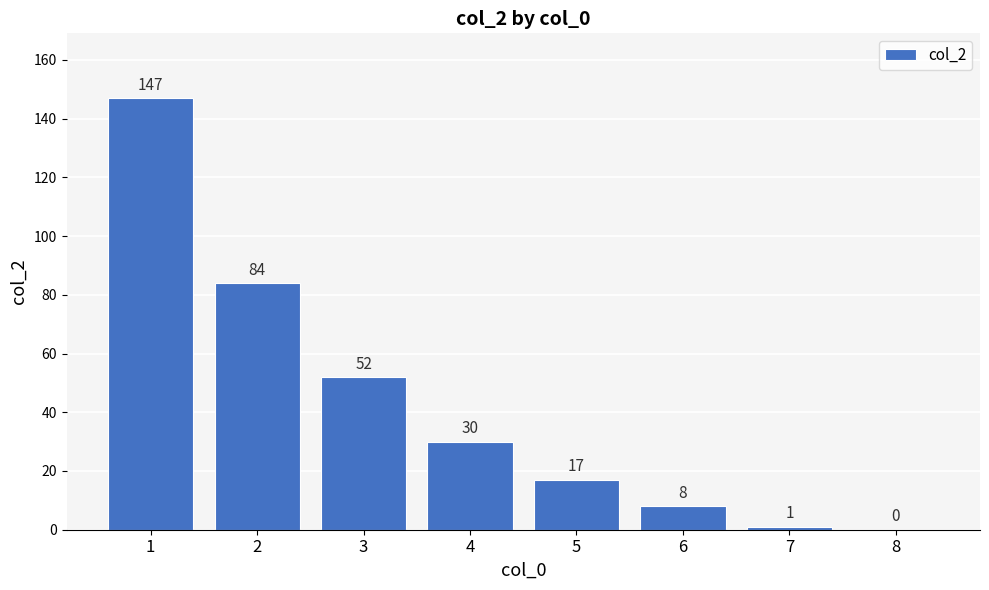

Approximately how many times larger is the value at 4 compared to 5?

1.8